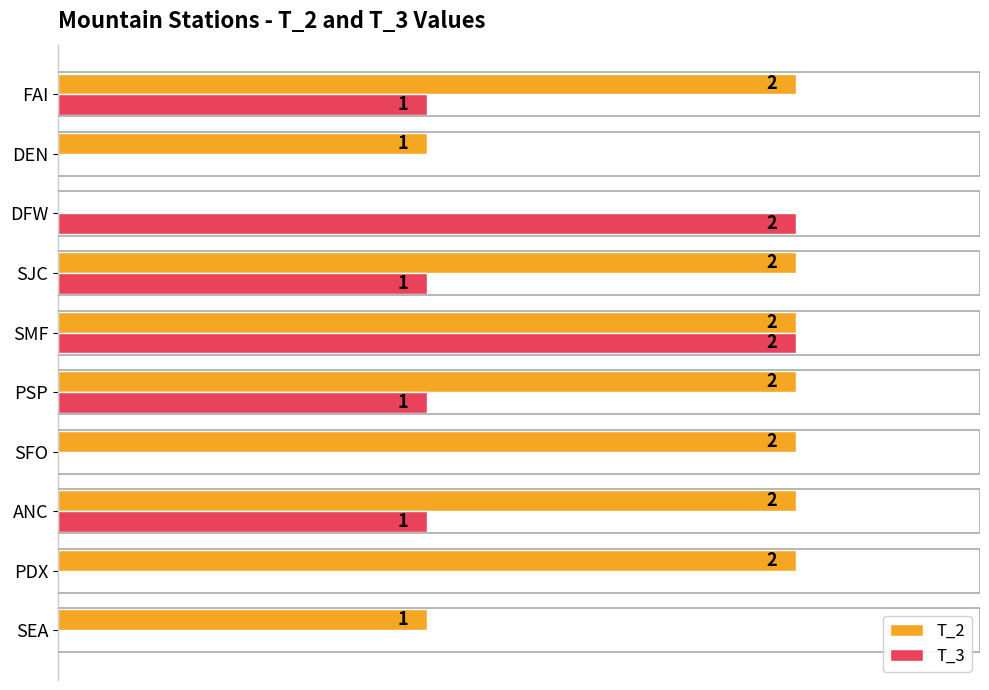

Which series has the largest total across all categories?

T_2